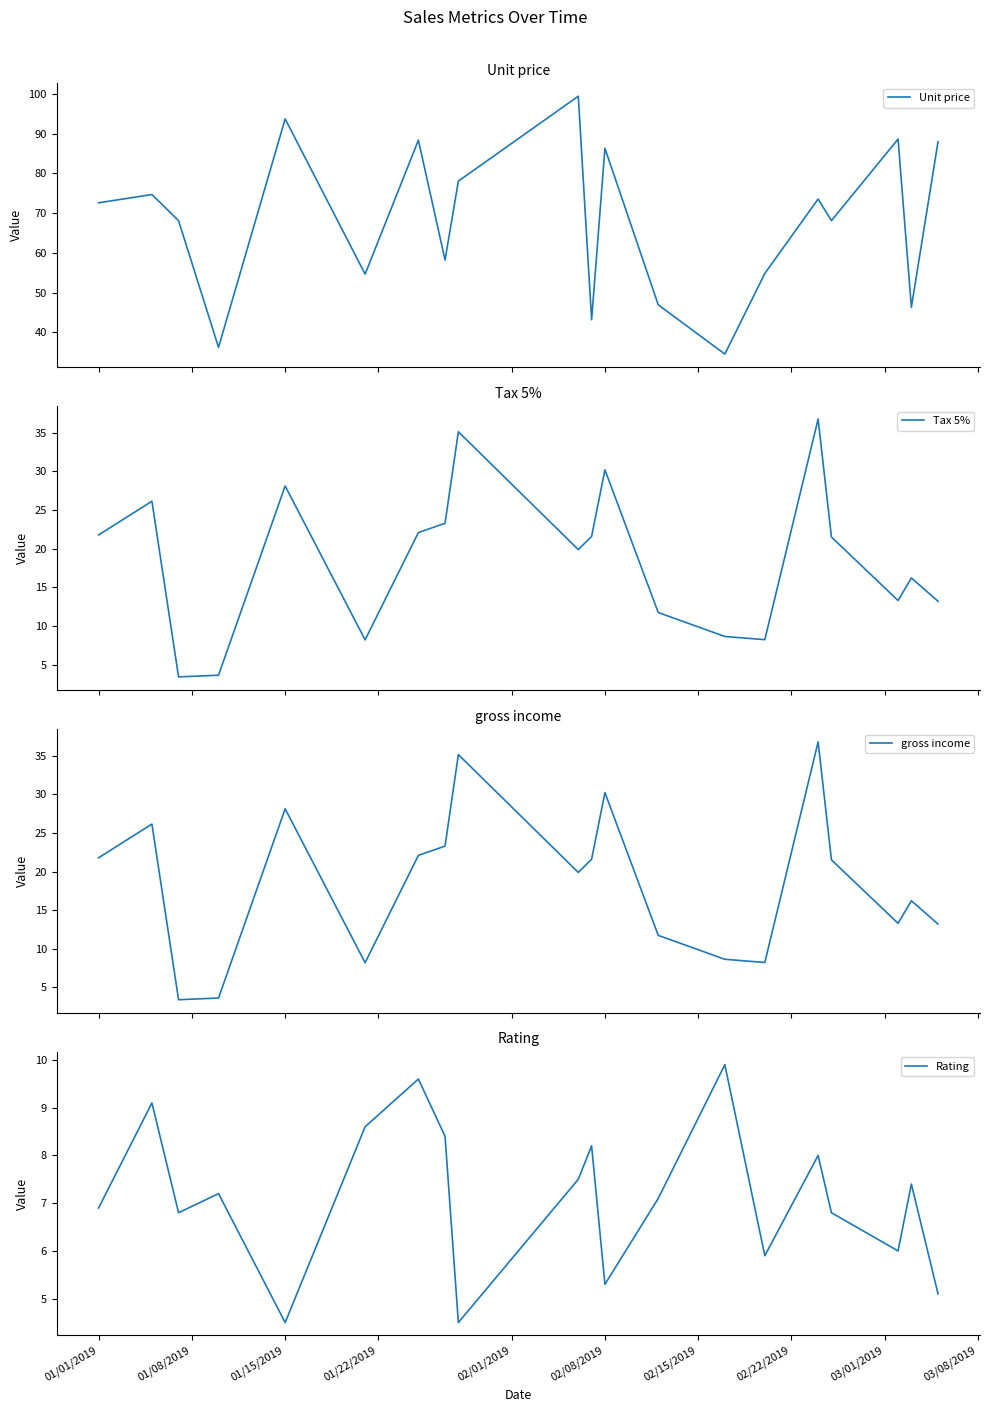

What is the sum of all Tax 5% values?

373.1